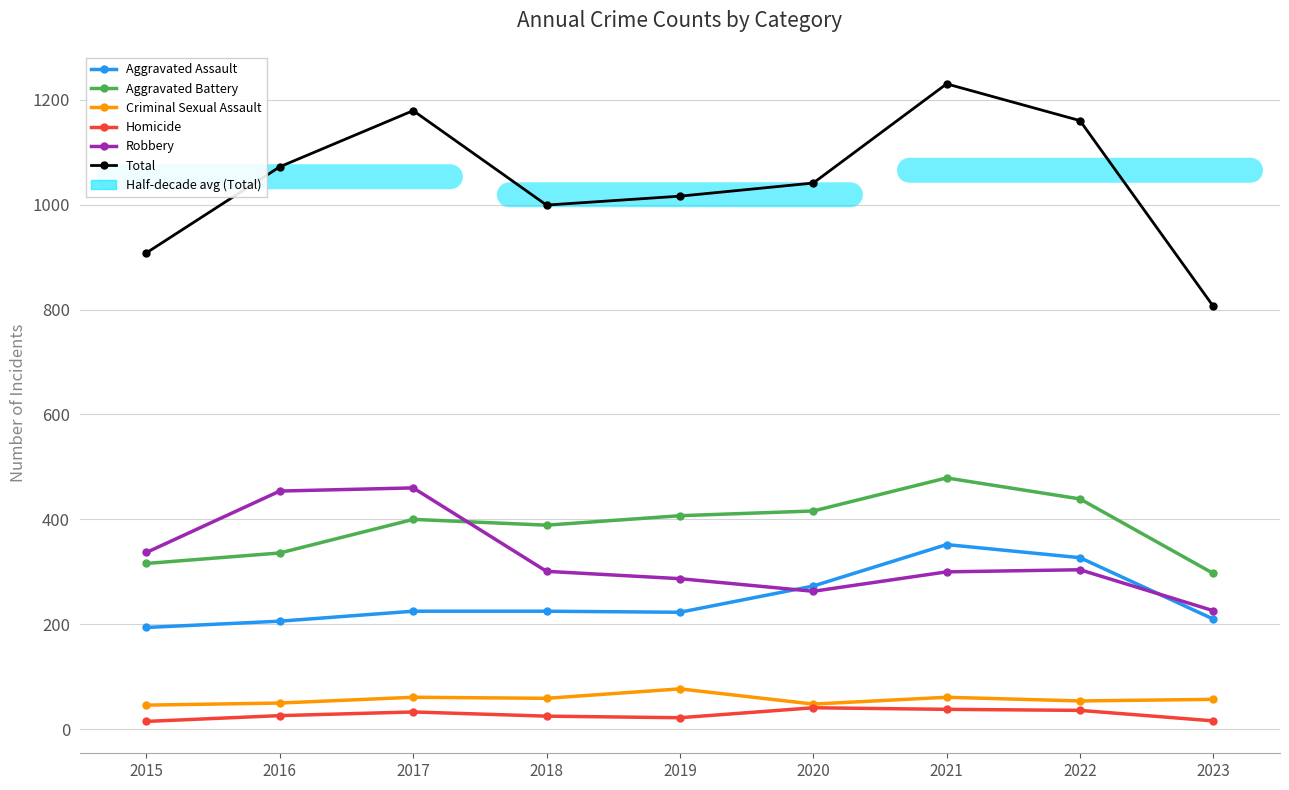

Rank the series at 2017 from highest to lowest value.

Total, Robbery, Aggravated Battery, Aggravated Assault, Criminal Sexual Assault, Homicide